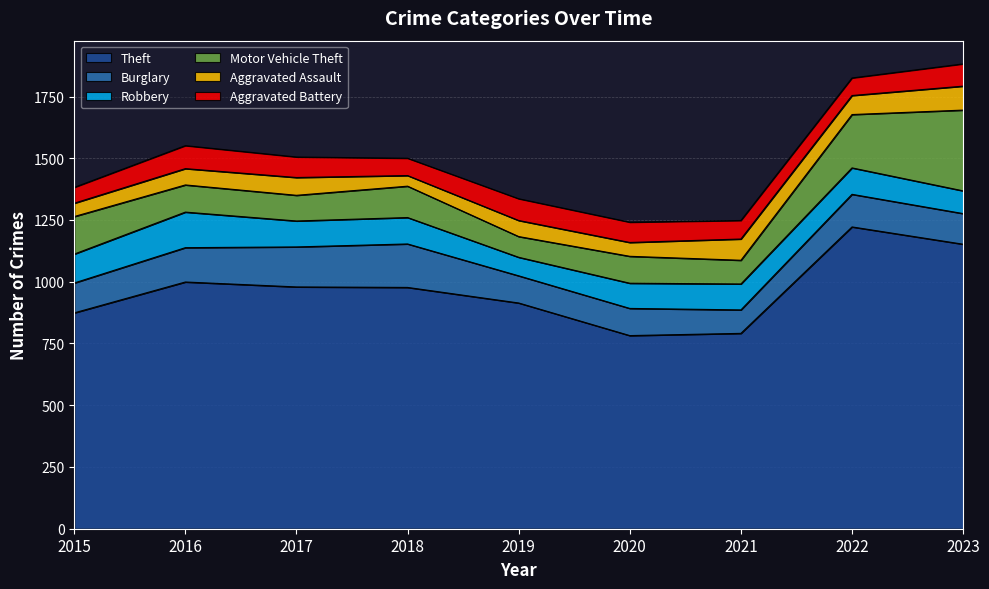

What is the difference between the Aggravated Assault values at 2016 and 2017?

6